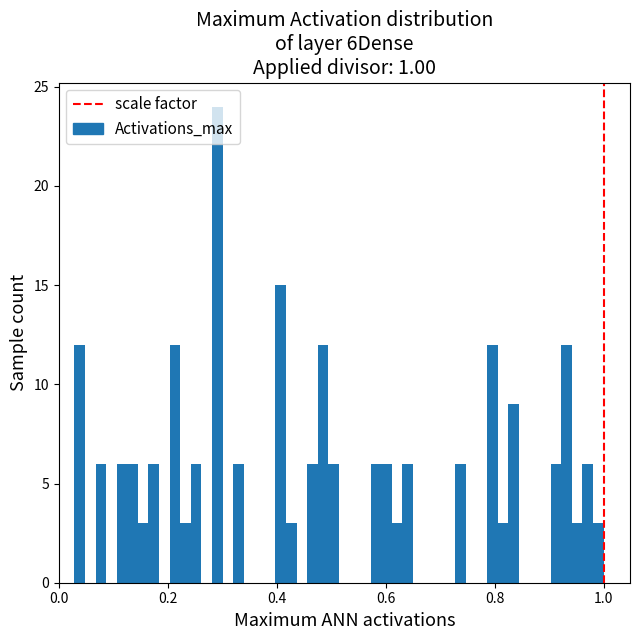

Read against the x-axis, roughly where is the centre of the tallest bar?

0.30